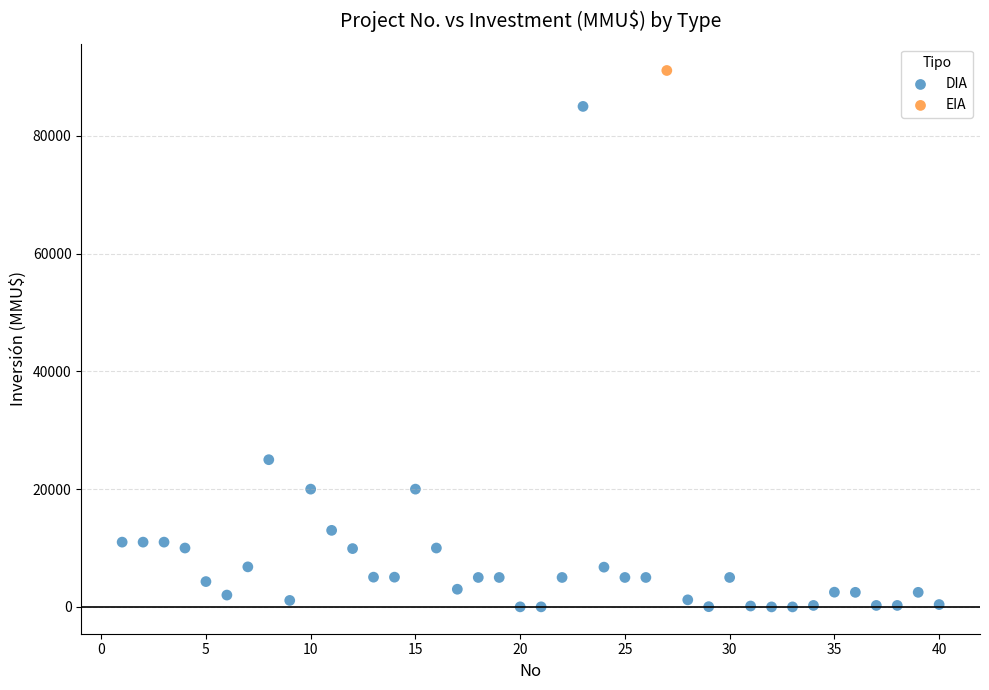

What are all the series names shown in the legend?

DIA, EIA